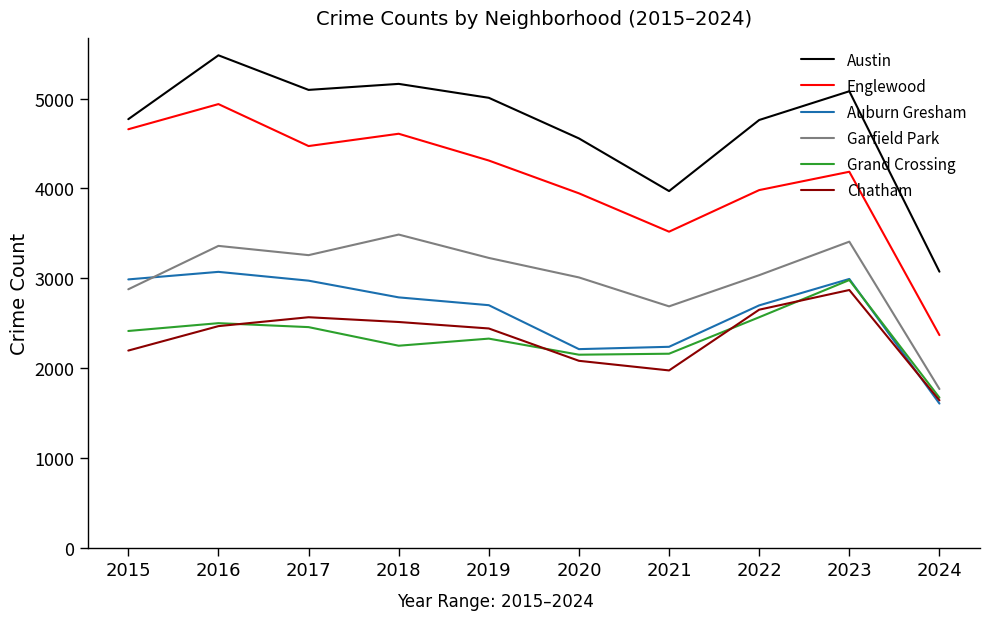

How many interior local valleys does the Englewood series have?

2